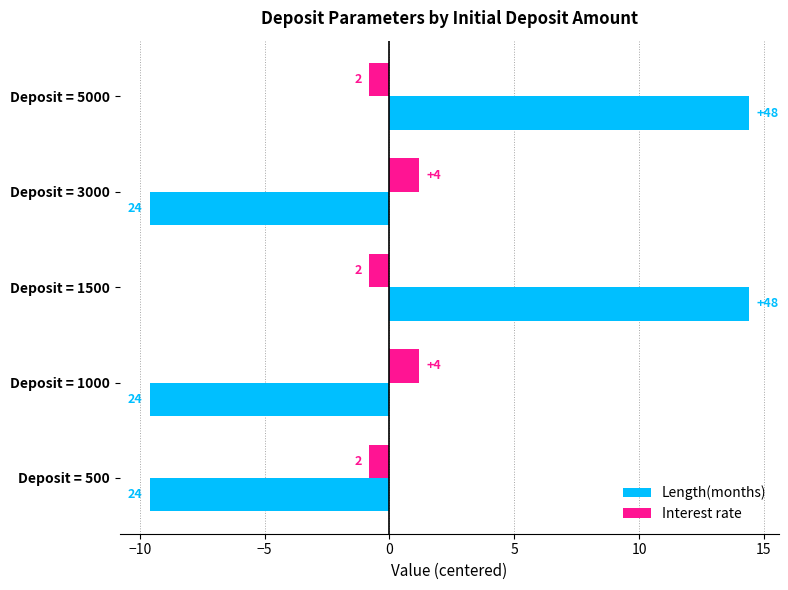

Reading left to right, transcribe all the data shown in this chart.

Length(months): -9.6	-9.6	14.4	-9.6	14.4
Interest rate: -0.8	1.2	-0.8	1.2	-0.8